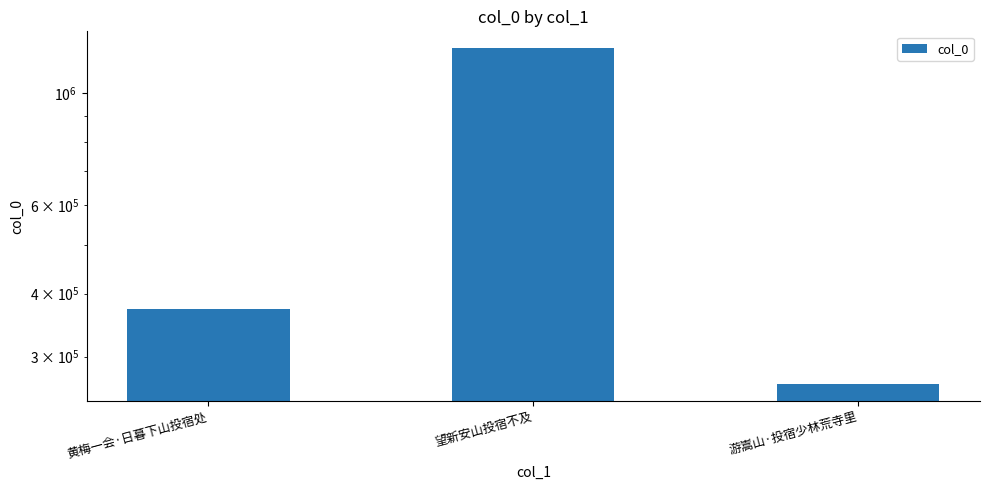

Approximately how many times larger is the value at 黄梅一会·日暮下山投宿处 compared to 望新安山投宿不及?

0.3